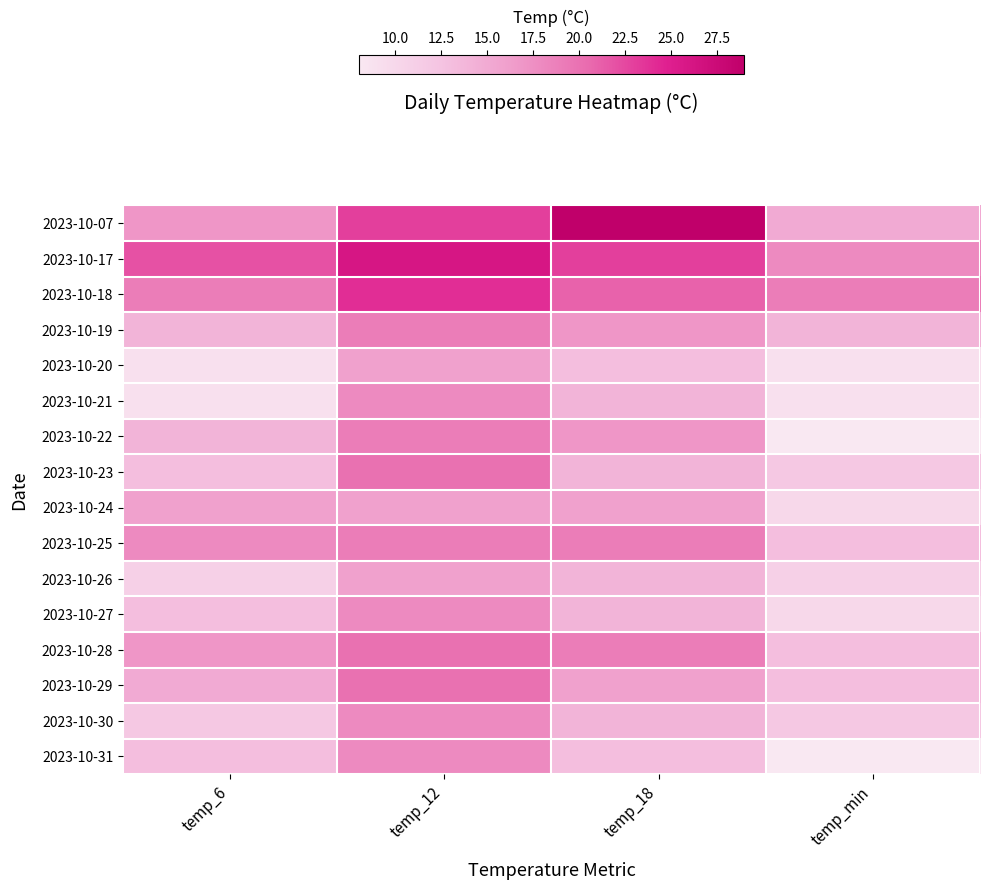

Reading left to right, list all the values displayed in this chart.

2023-10-07: temp_6=17	temp_12=23	temp_18=29	temp_min=15
2023-10-17: temp_6=22	temp_12=26	temp_18=23	temp_min=18
2023-10-18: temp_6=19	temp_12=24	temp_18=21	temp_min=19
2023-10-19: temp_6=14	temp_12=19	temp_18=17	temp_min=14
2023-10-20: temp_6=9	temp_12=16	temp_18=13	temp_min=9
2023-10-21: temp_6=9	temp_12=18	temp_18=14	temp_min=9
2023-10-22: temp_6=14	temp_12=19	temp_18=17	temp_min=8
2023-10-23: temp_6=13	temp_12=20	temp_18=14	temp_min=12
2023-10-24: temp_6=16	temp_12=16	temp_18=16	temp_min=10
2023-10-25: temp_6=18	temp_12=19	temp_18=19	temp_min=13
2023-10-26: temp_6=11	temp_12=16	temp_18=14	temp_min=11
2023-10-27: temp_6=13	temp_12=18	temp_18=14	temp_min=10
2023-10-28: temp_6=17	temp_12=20	temp_18=19	temp_min=13
2023-10-29: temp_6=15	temp_12=20	temp_18=16	temp_min=13
2023-10-30: temp_6=12	temp_12=18	temp_18=14	temp_min=12
2023-10-31: temp_6=13	temp_12=18	temp_18=13	temp_min=8